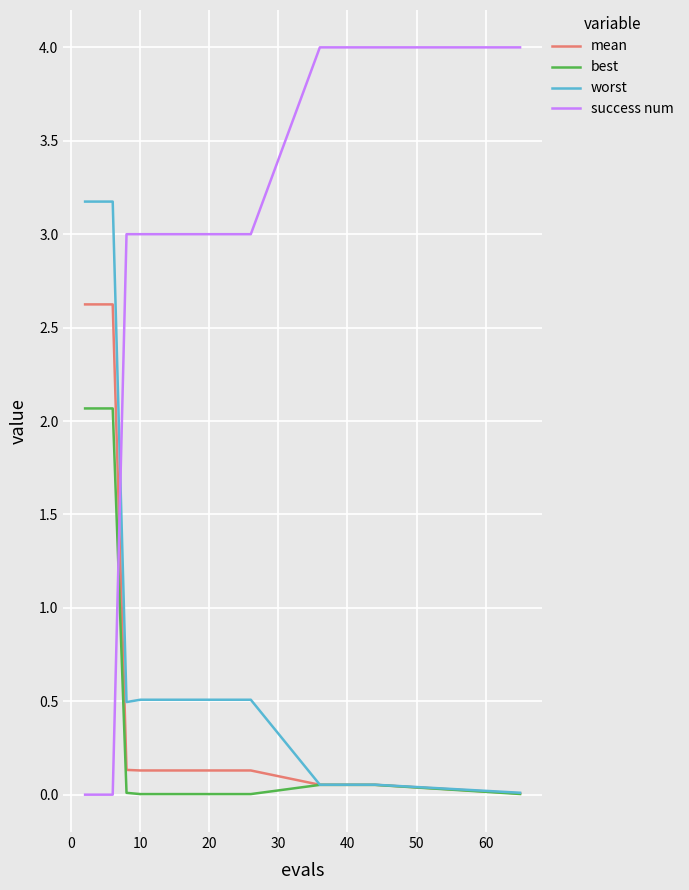

What is the greatest value displayed?

4.0